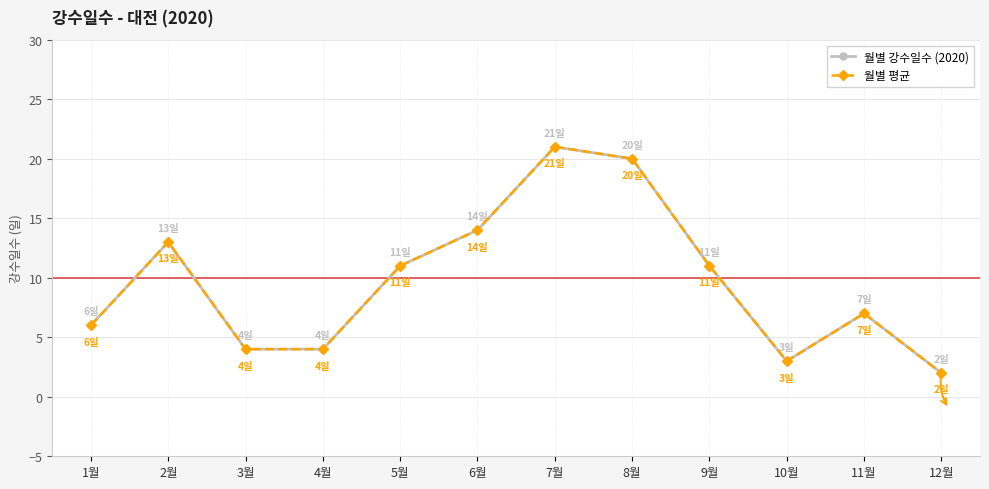

Rank the categories by 월별 평균 value from lowest to highest.

12월, 10월, 3월, 4월, 1월, 11월, 5월, 9월, 2월, 6월, 8월, 7월